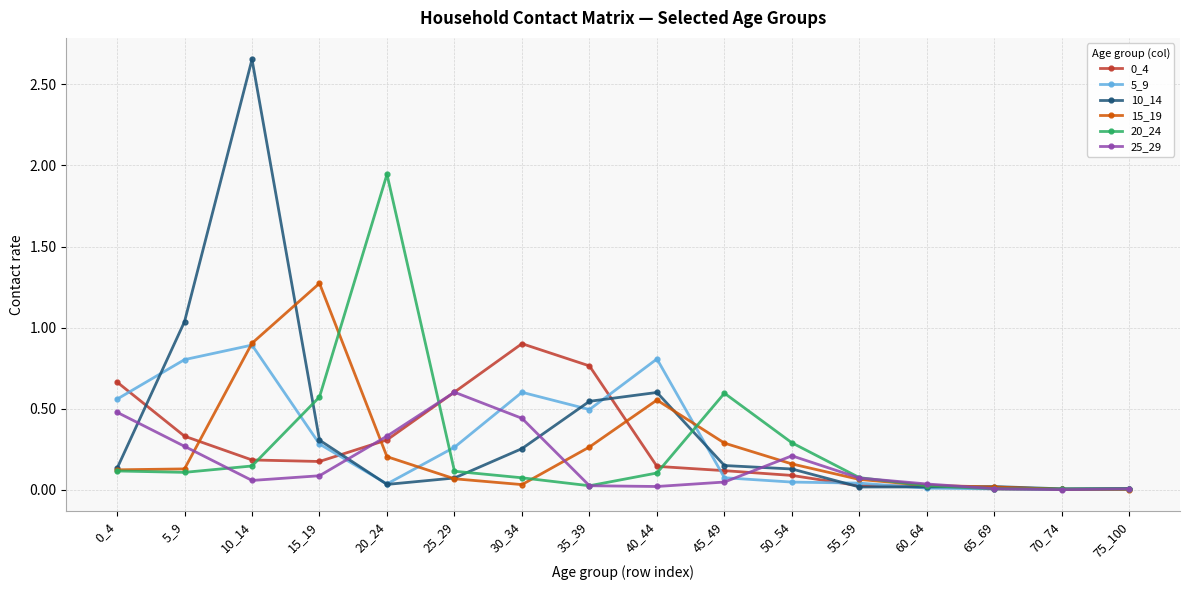

In 20_24, how many points are higher than both neighbors (excluding endpoints)?

2